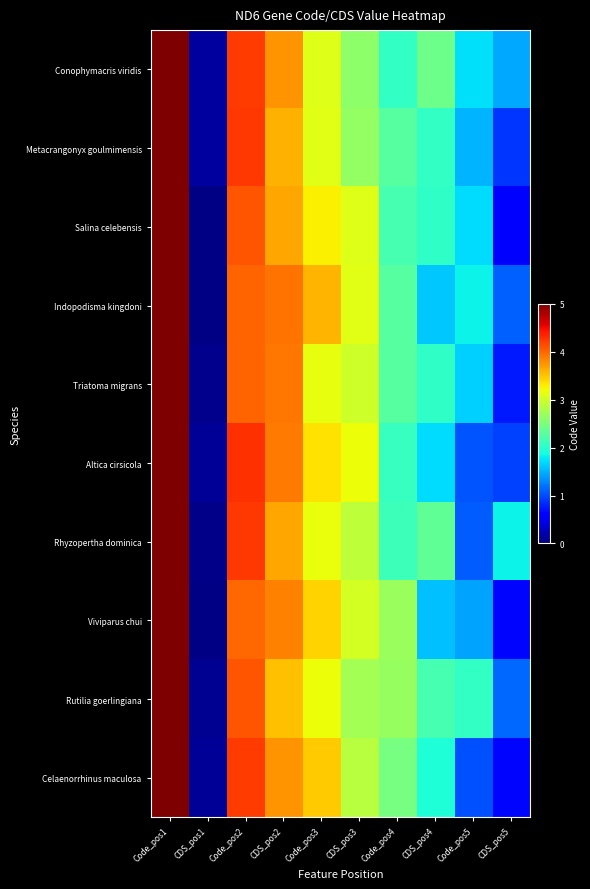

What is the greatest value displayed?

5.0